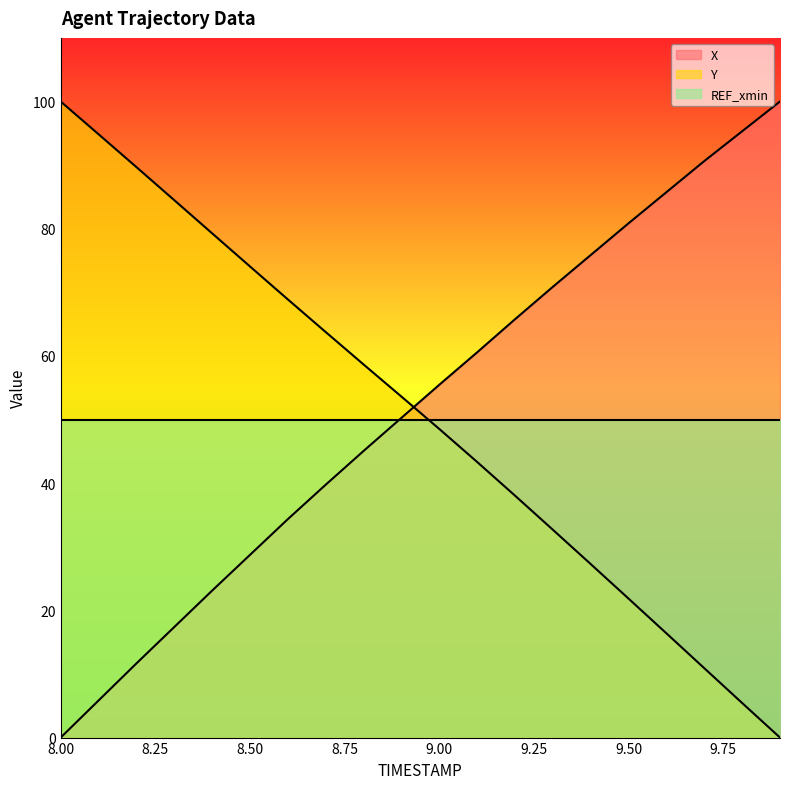

True or false: Y and X cross at least once.

True